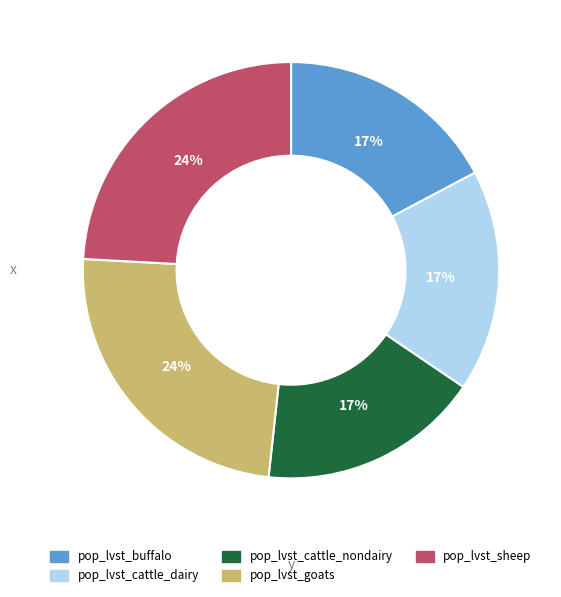

Do pop_lvst_sheep and pop_lvst_cattle_nondairy together represent more than half of the pie?

No